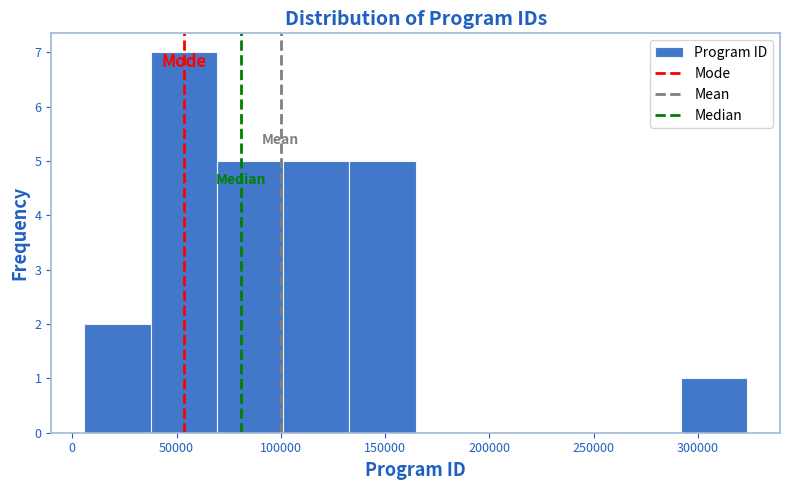

Reading left to right, list every bar in this chart as the range it spans on the x-axis followed by its height. Neither the bar edges nor the heights are printed on the chart, so give them approximately, as read against the axes.

5000 to 40000: 2
40000 to 70000: 7
70000 to 100000: 5
100000 to 135000: 5
135000 to 165000: 5
165000 to 195000: 0
195000 to 230000: 0
230000 to 260000: 0
260000 to 290000: 0
290000 to 325000: 1